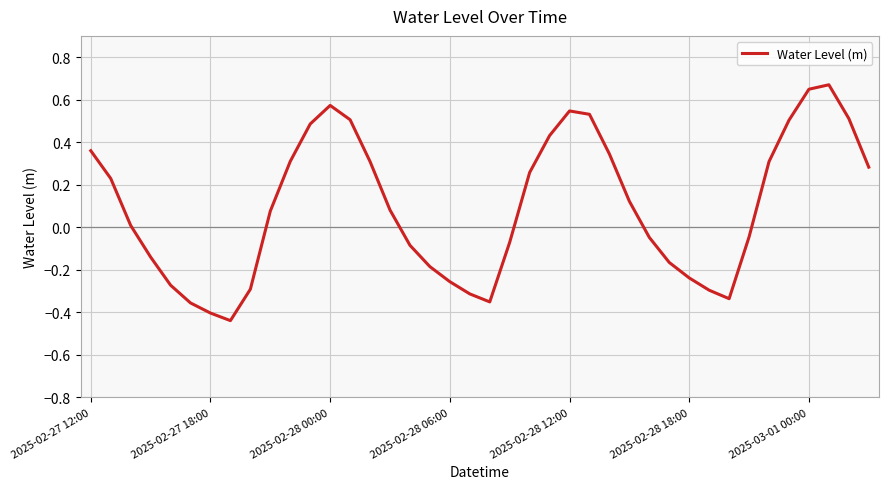

What is the difference between the maximum and minimum values?

1.1